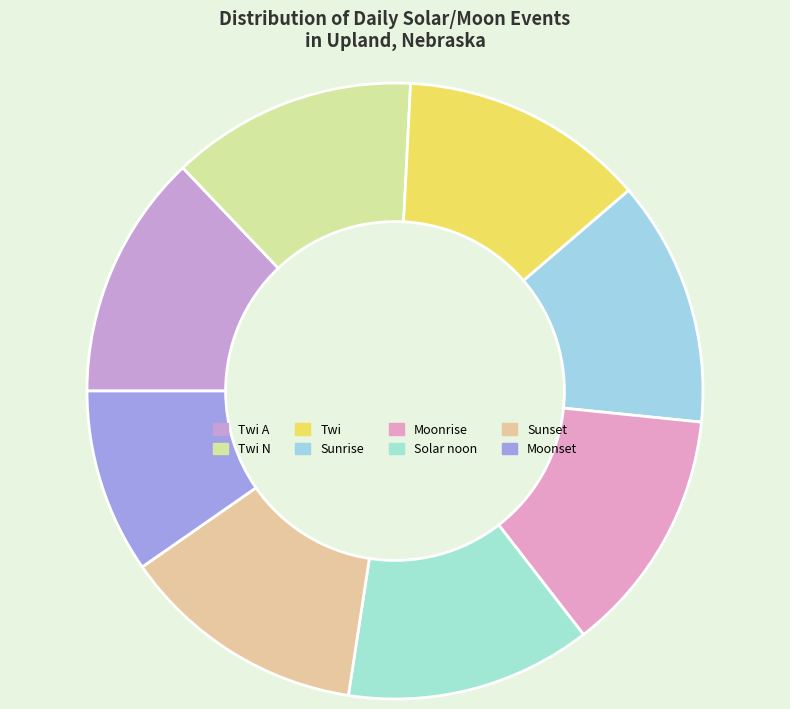

What percentage do Twi N and Moonrise together represent?

27.3%